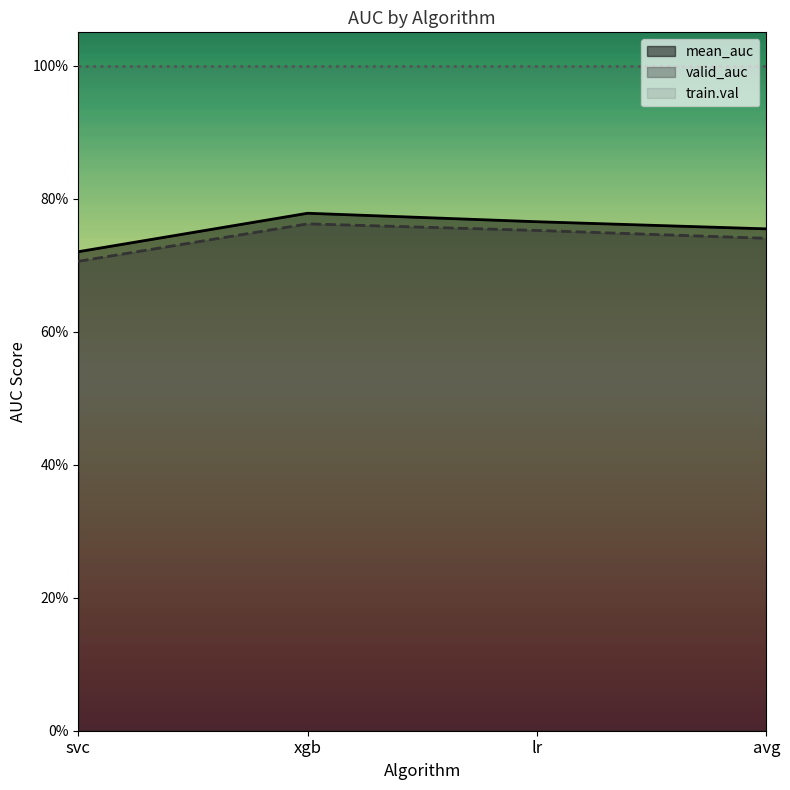

List the series in order of their peak value, highest first.

train.val, mean_auc, valid_auc